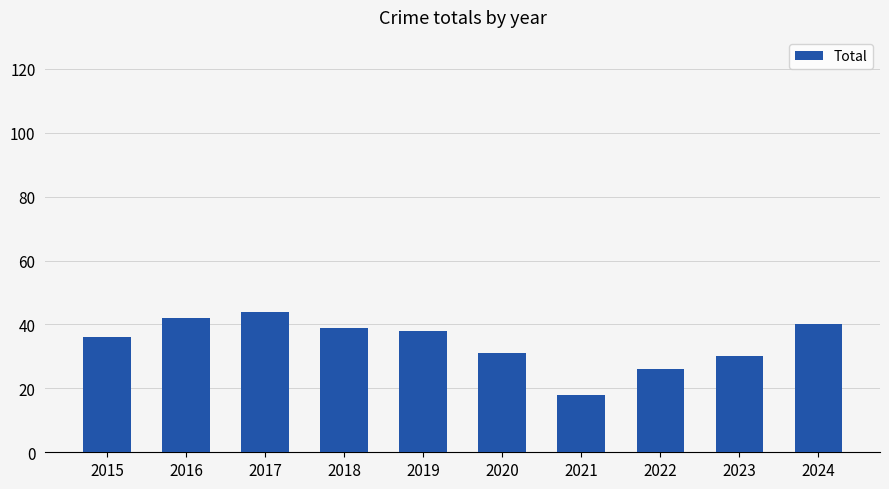

What is the average value?

34